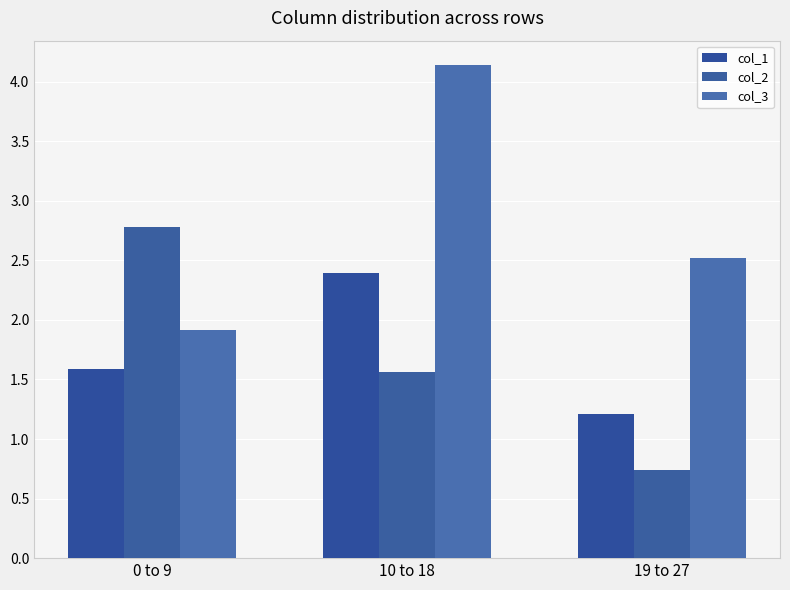

Count the number of data series in this chart.

3